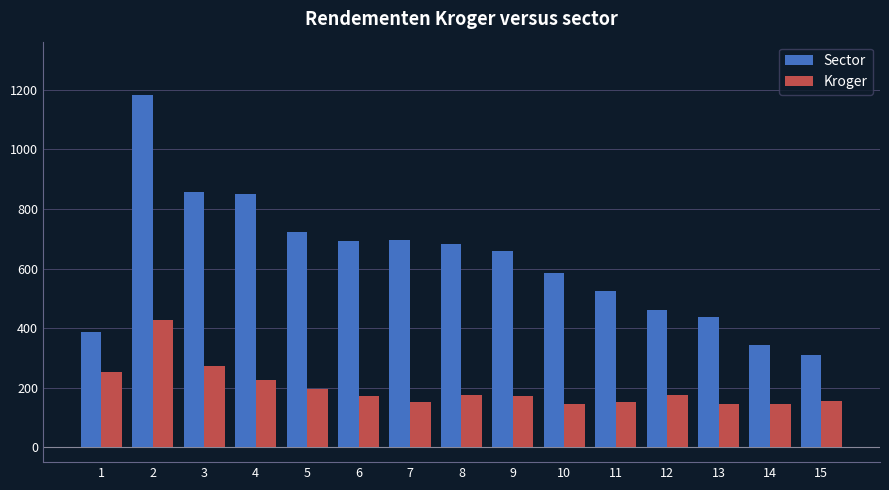

Which series has the largest total across all categories?

Sector